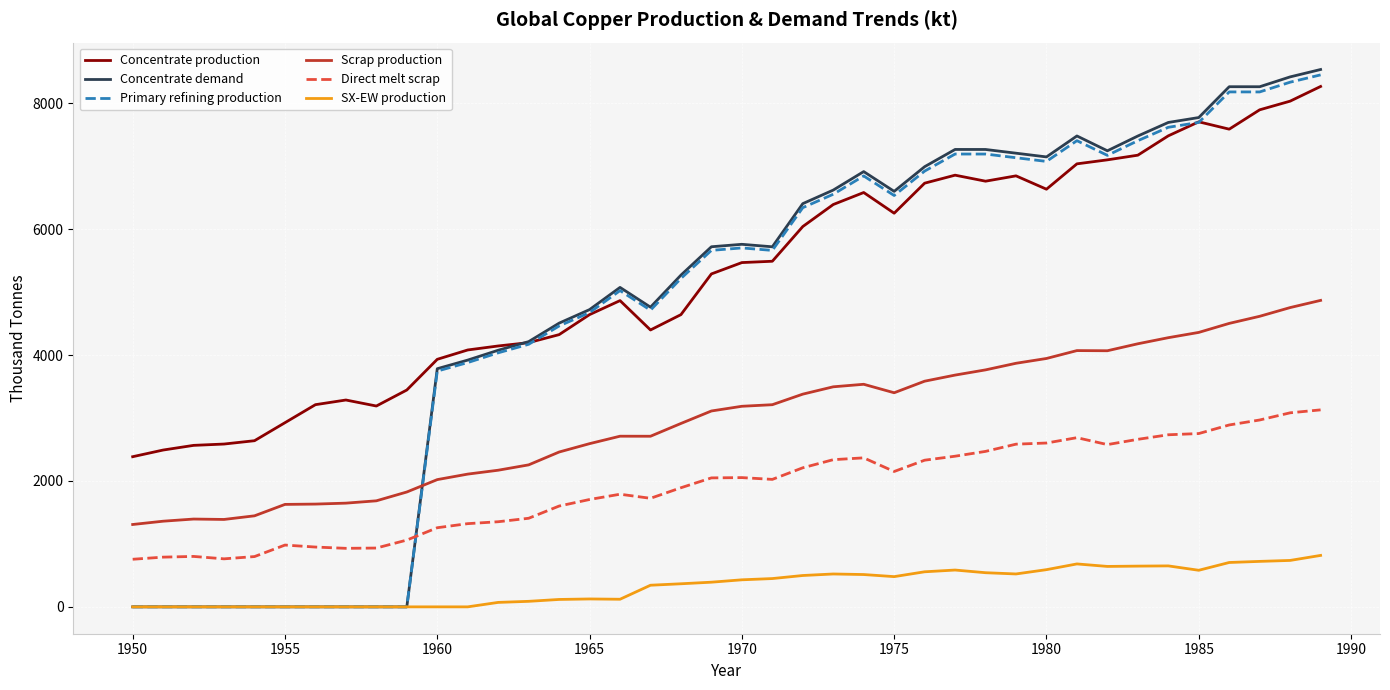

Which series has the largest range (max minus min)?

Concentrate demand